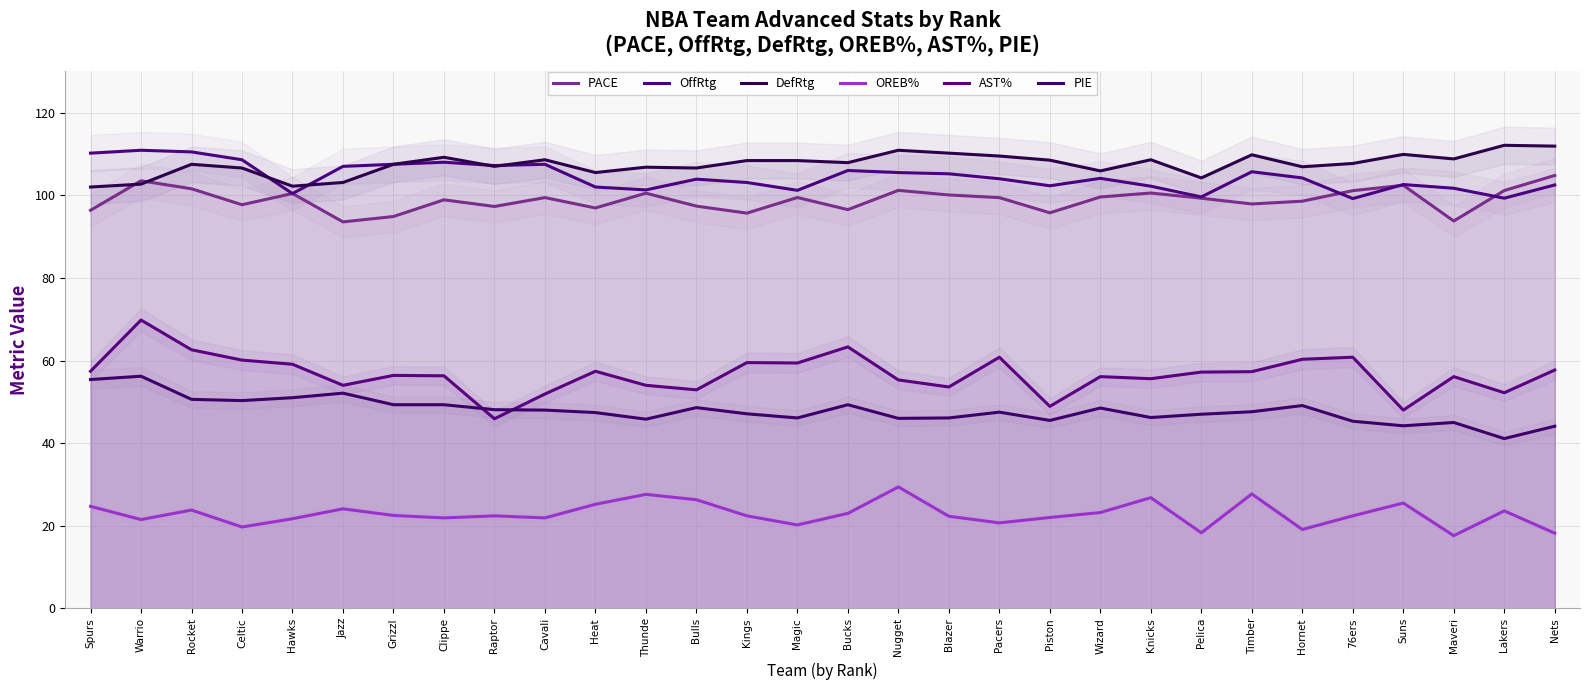

Which series changed the most between Celtic and Lakers?

OffRtg